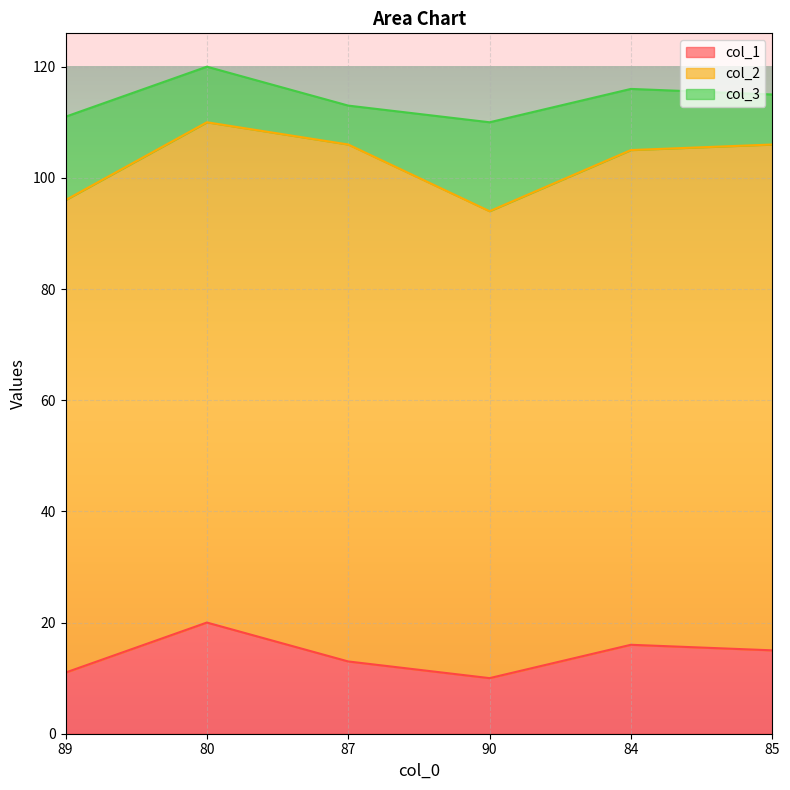

What is the difference between the maximum and second lowest values in the col_3 series?

7